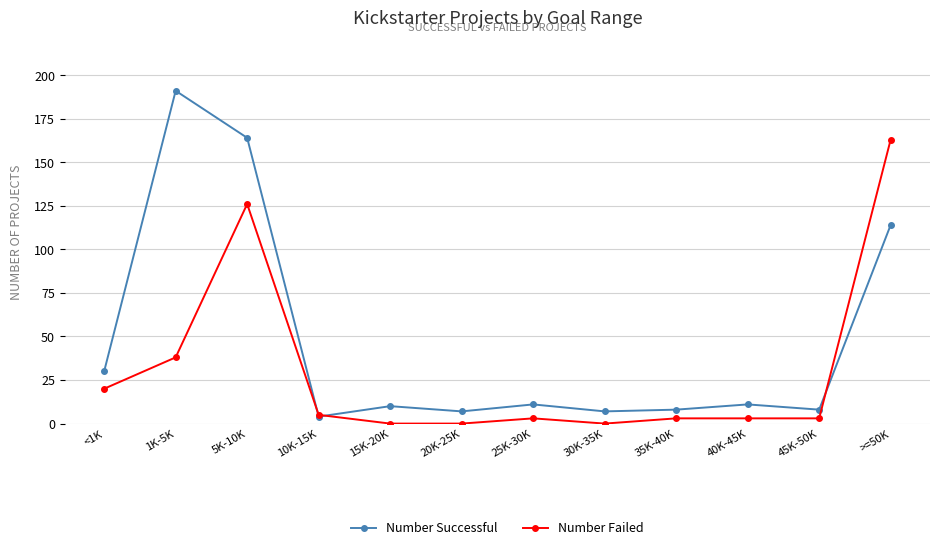

At how many categories does at least one series exceed 52?

3